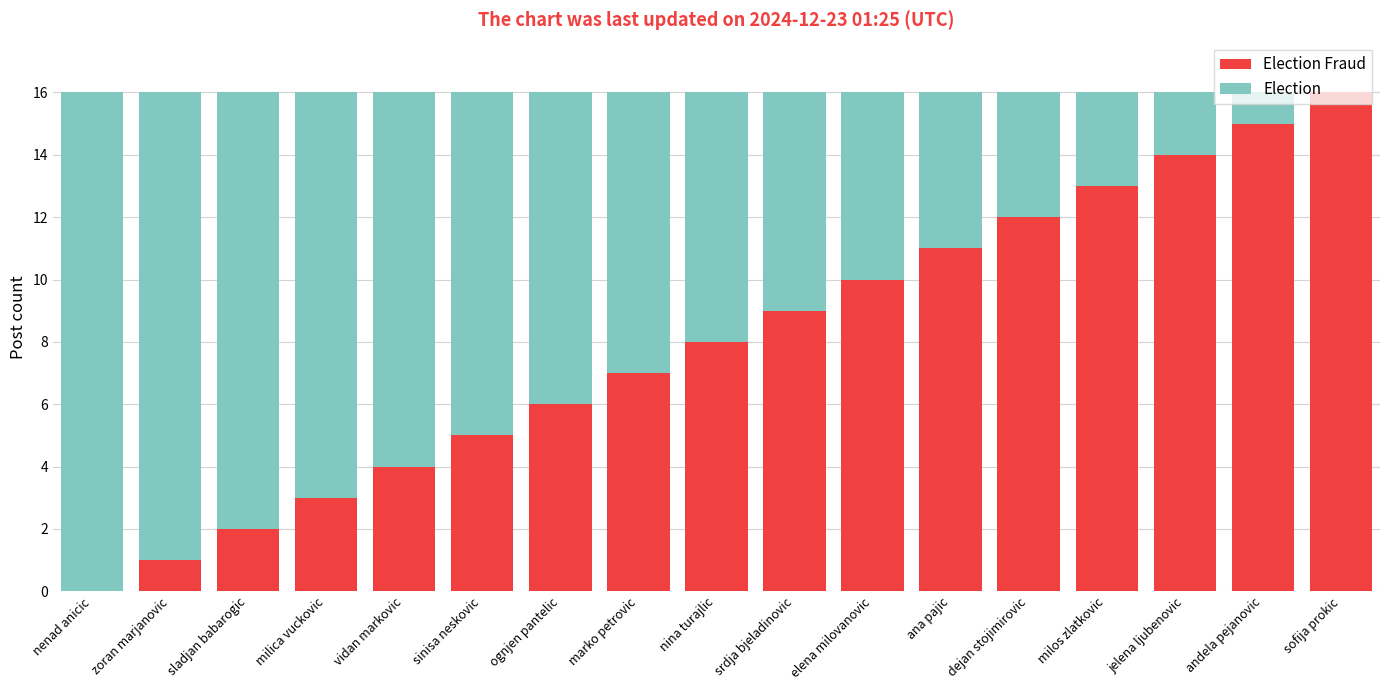

What is the total value across all series at jelena ljubenovic?

16